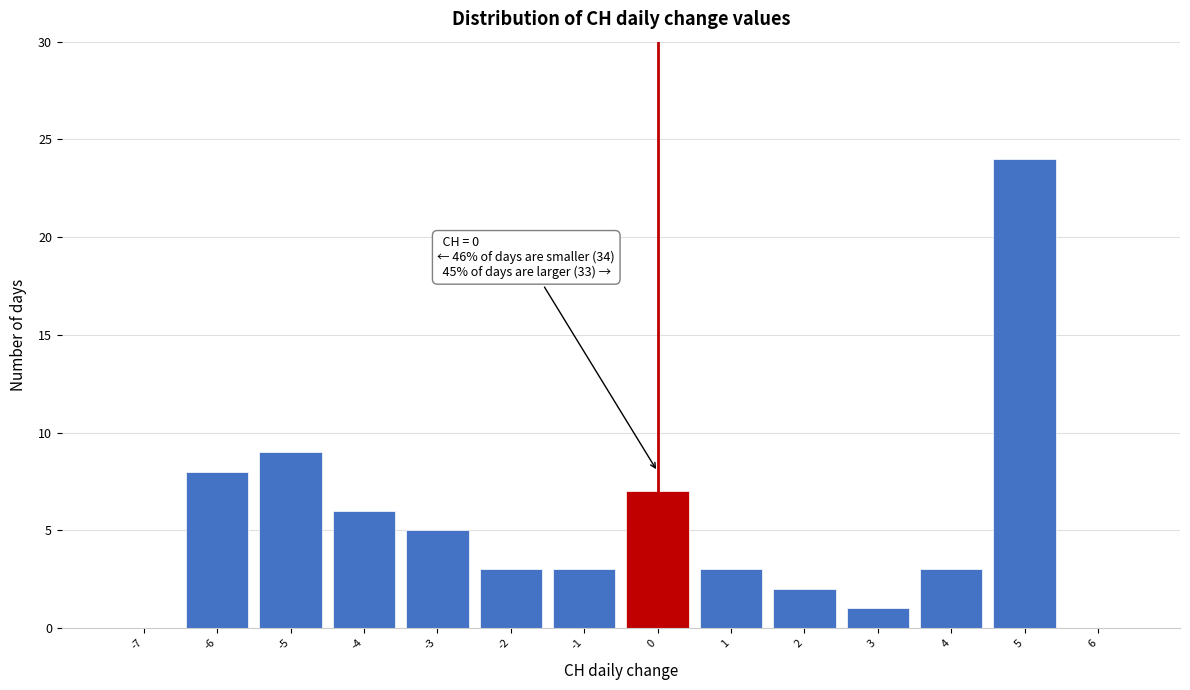

Which range on the x-axis has the tallest bar?

4.5 to 5.5